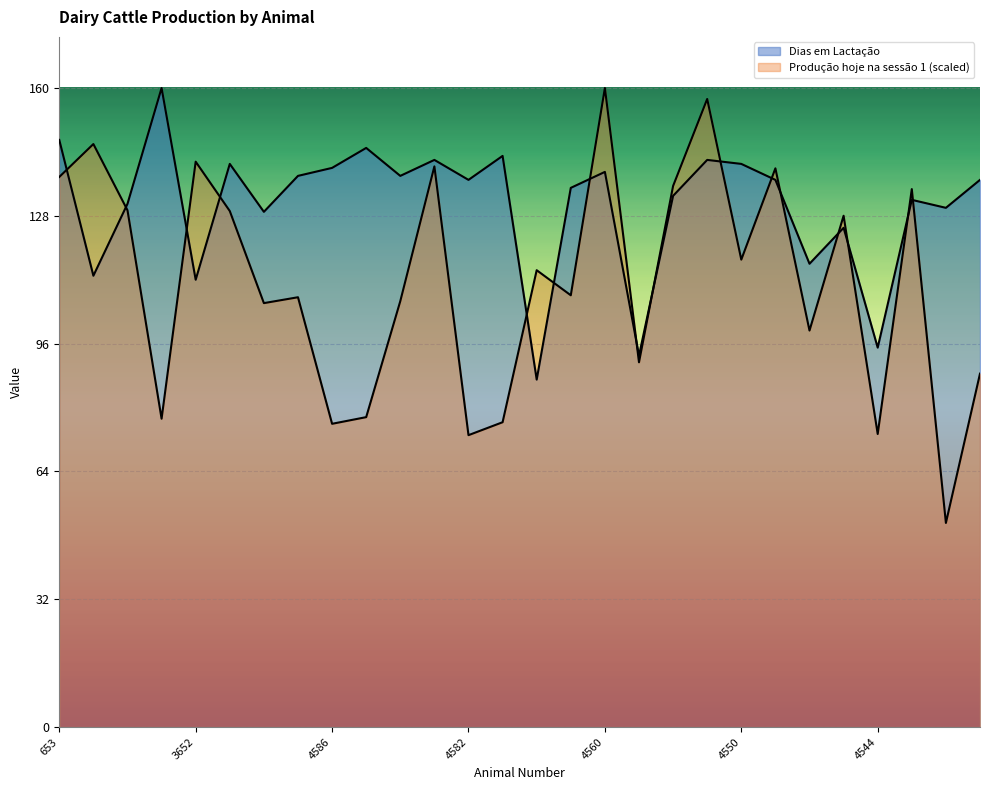

What is the difference between the second highest and second lowest values in the Dias em Lactação series?

54.0